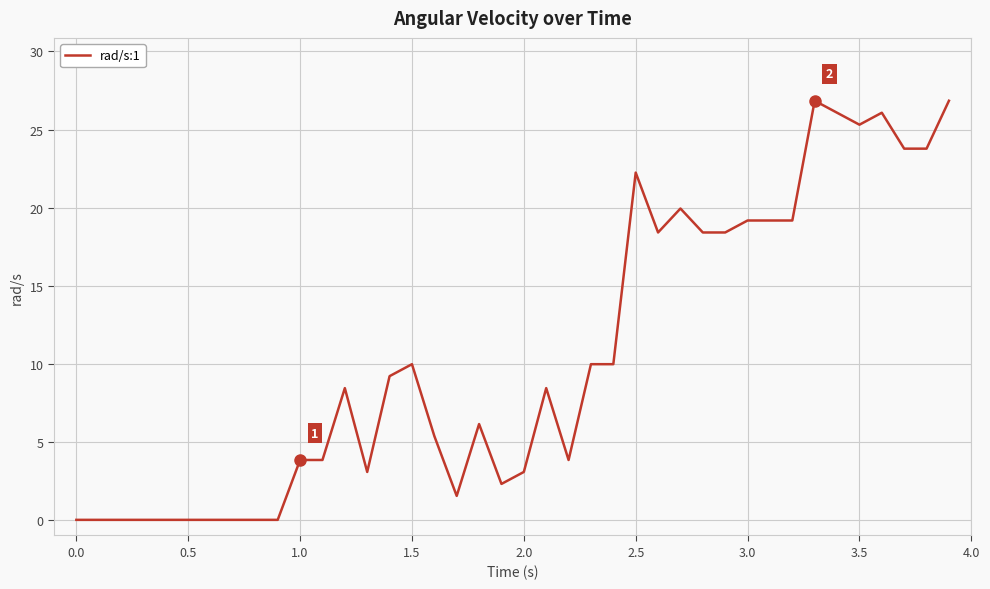

What is the difference between the maximum and minimum values?

26.8